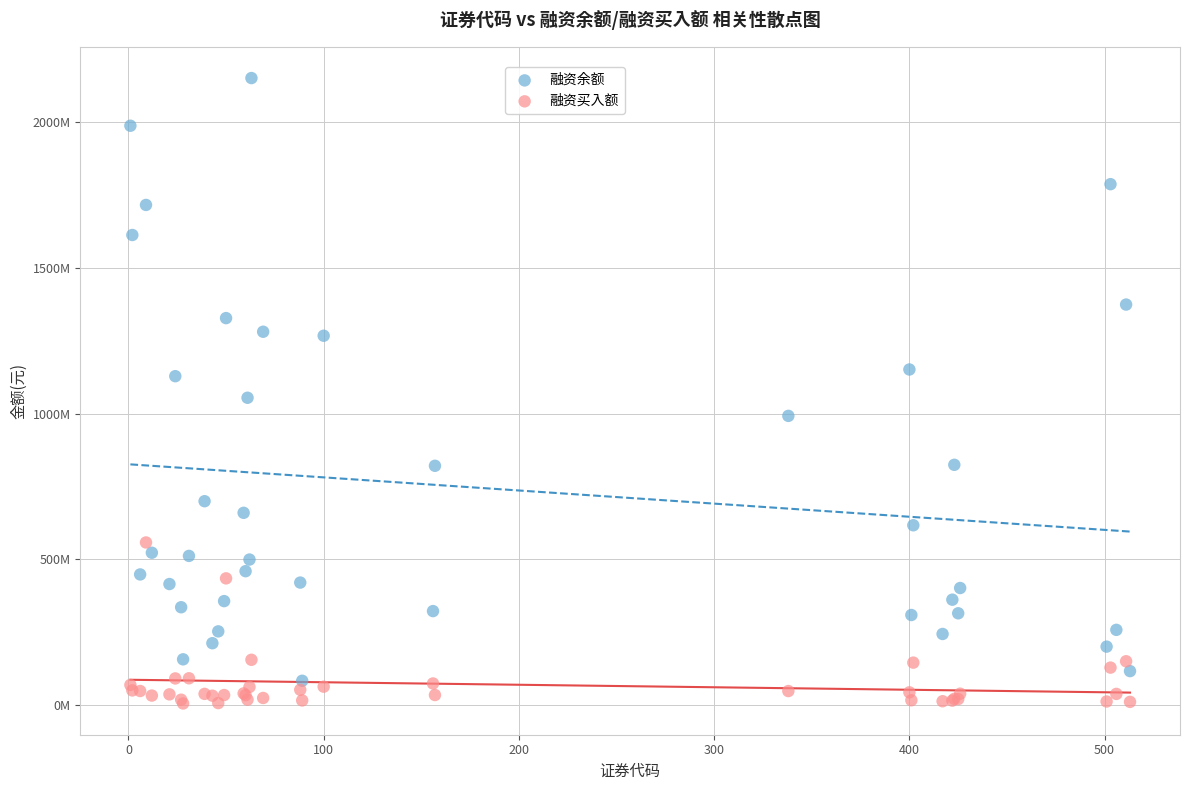

Which series reaches the minimum Y coordinate?

融资买入额